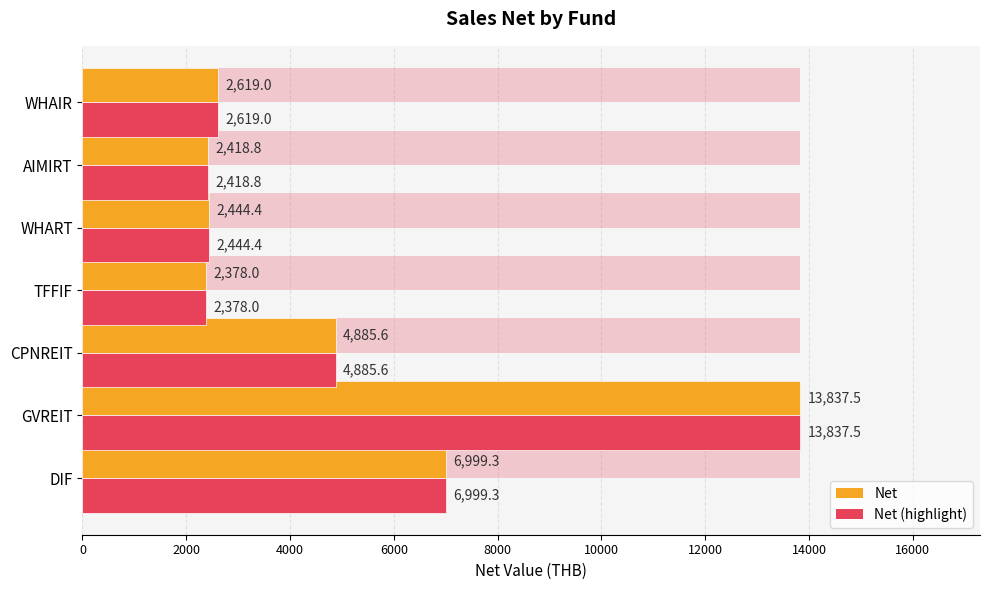

How many groups of bars are there?

7